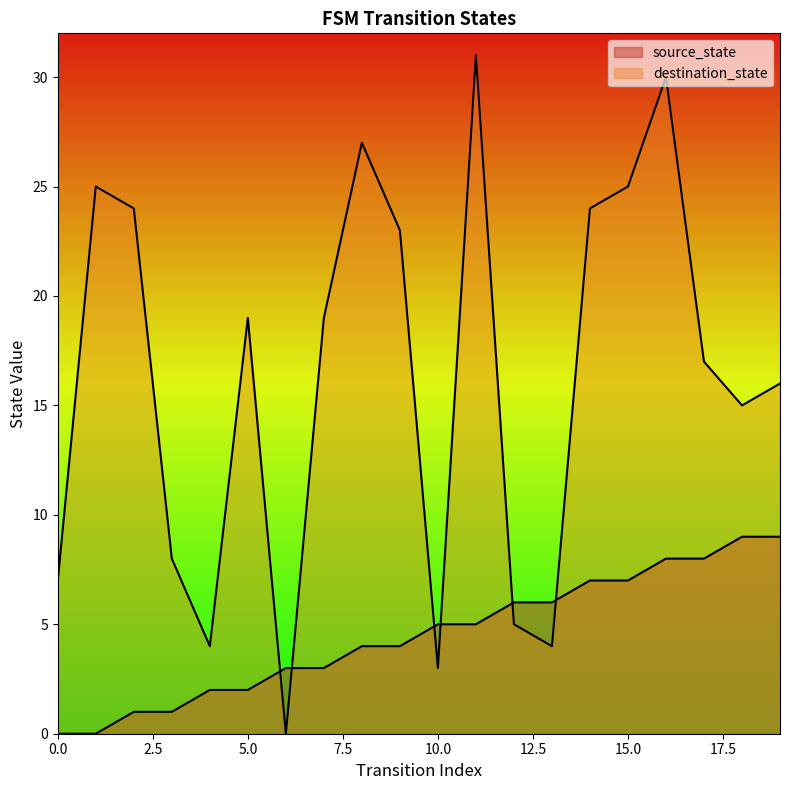

At how many categories does at least one series exceed 19?

8